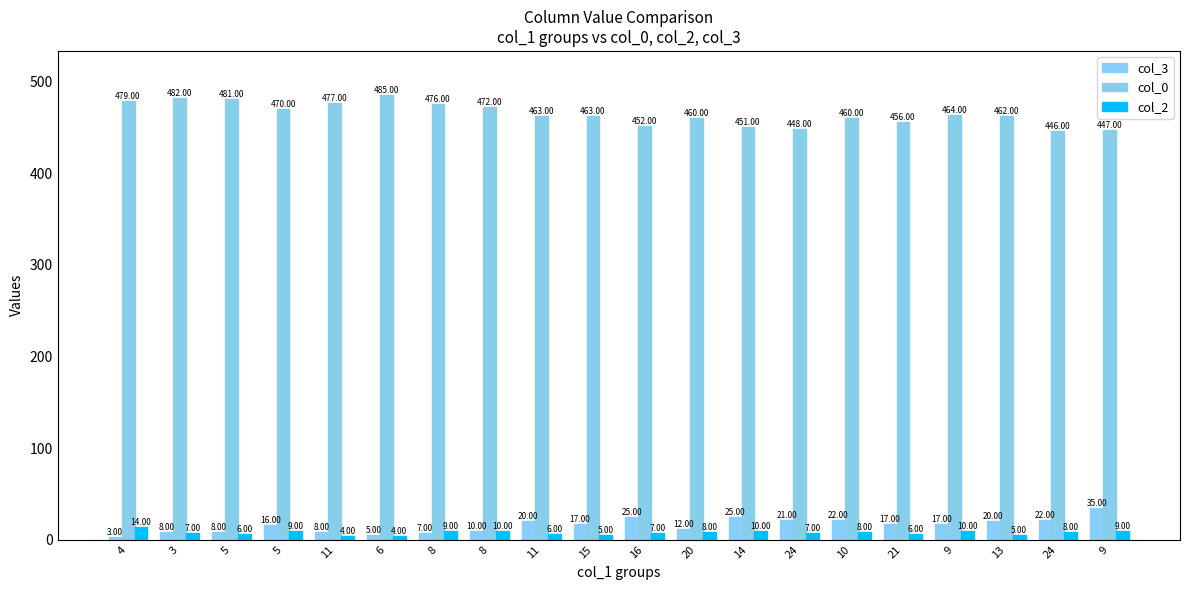

How many values in the col_3 series are below 17?

9